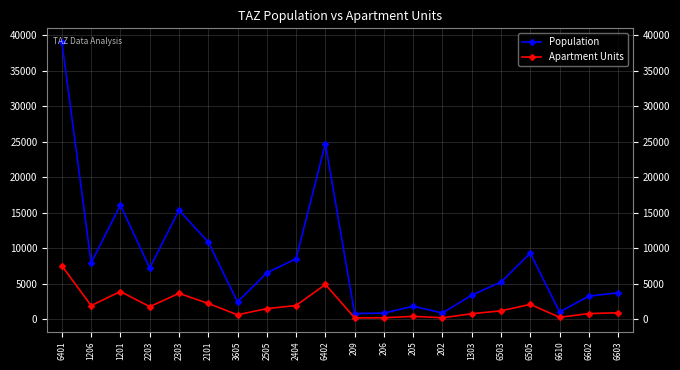

In Population, how many points are lower than both neighbors (excluding endpoints)?

6